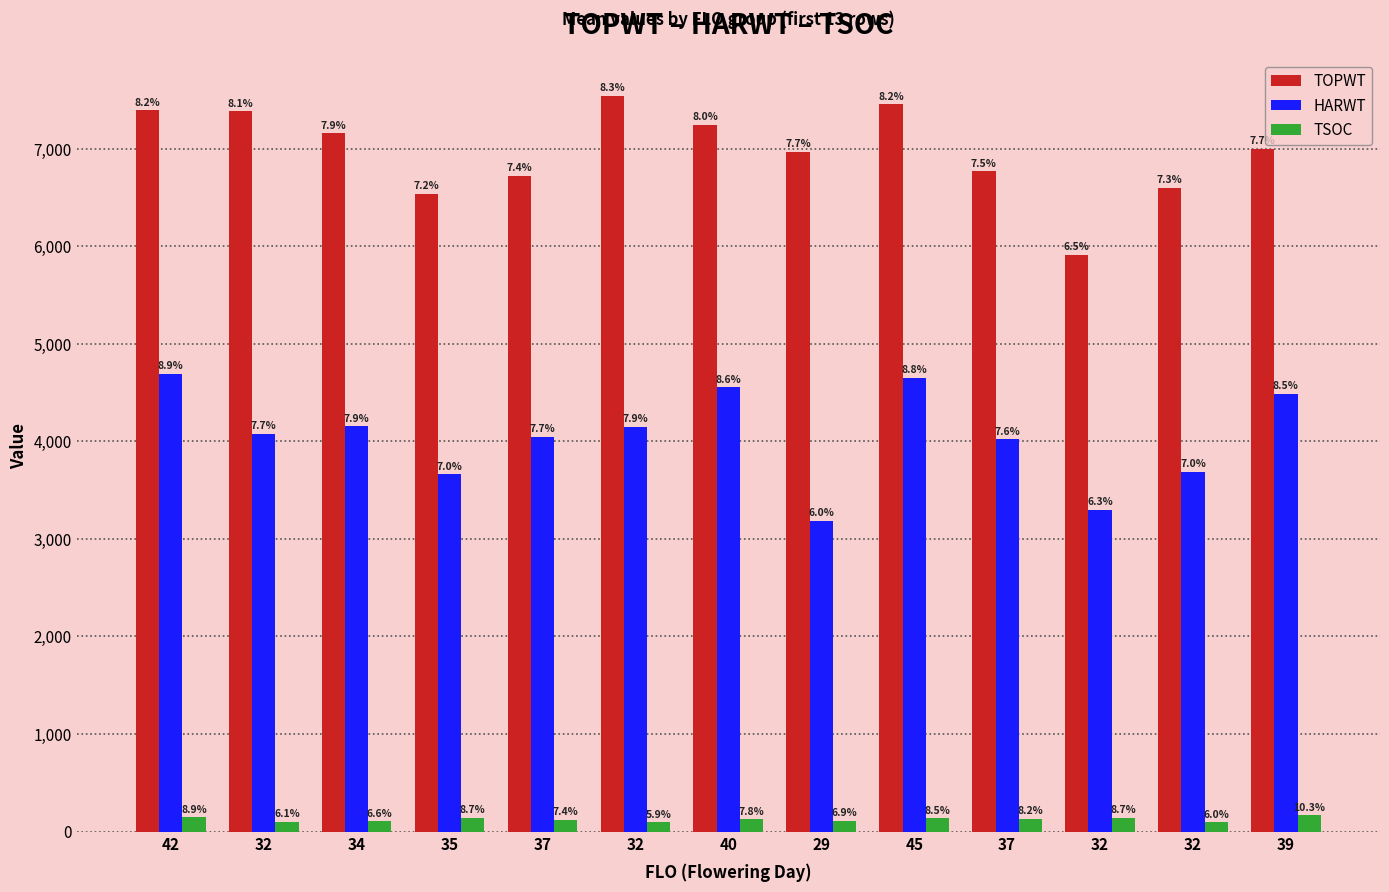

What are all the series names shown in the legend?

TOPWT, HARWT, TSOC